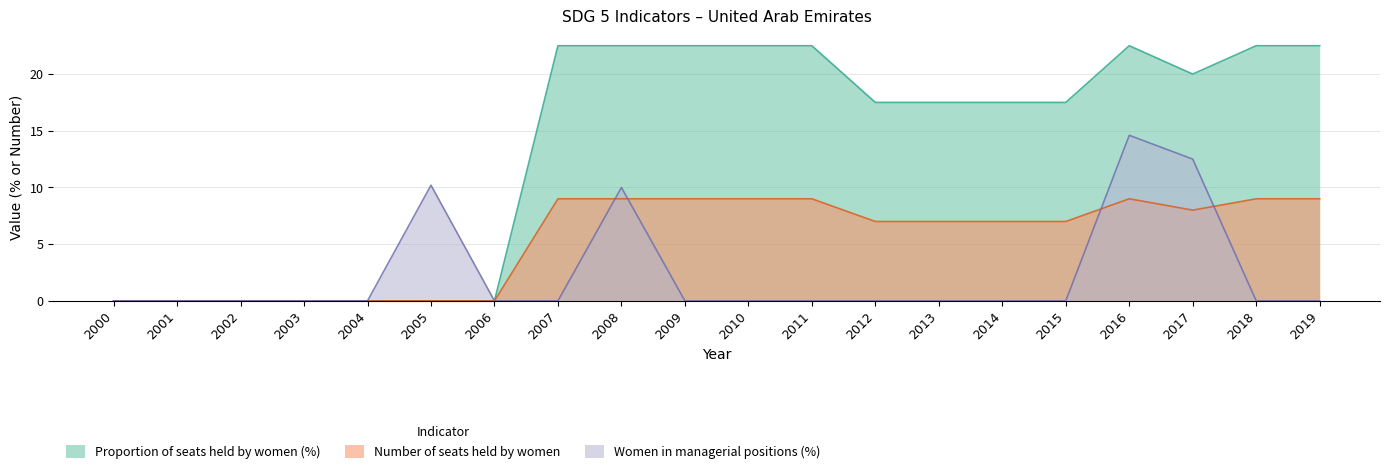

True or false: Number of seats held by women has more than 1 interior local peaks.

False